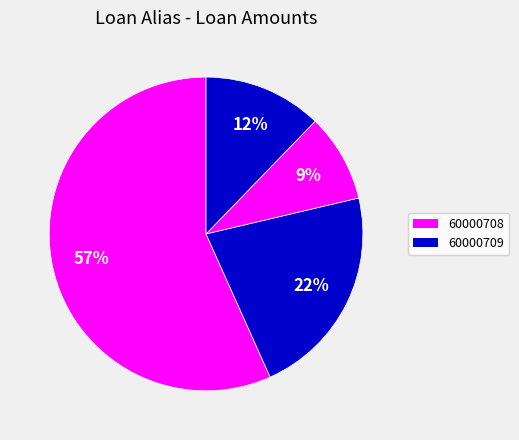

How many slices are in this pie chart?

4